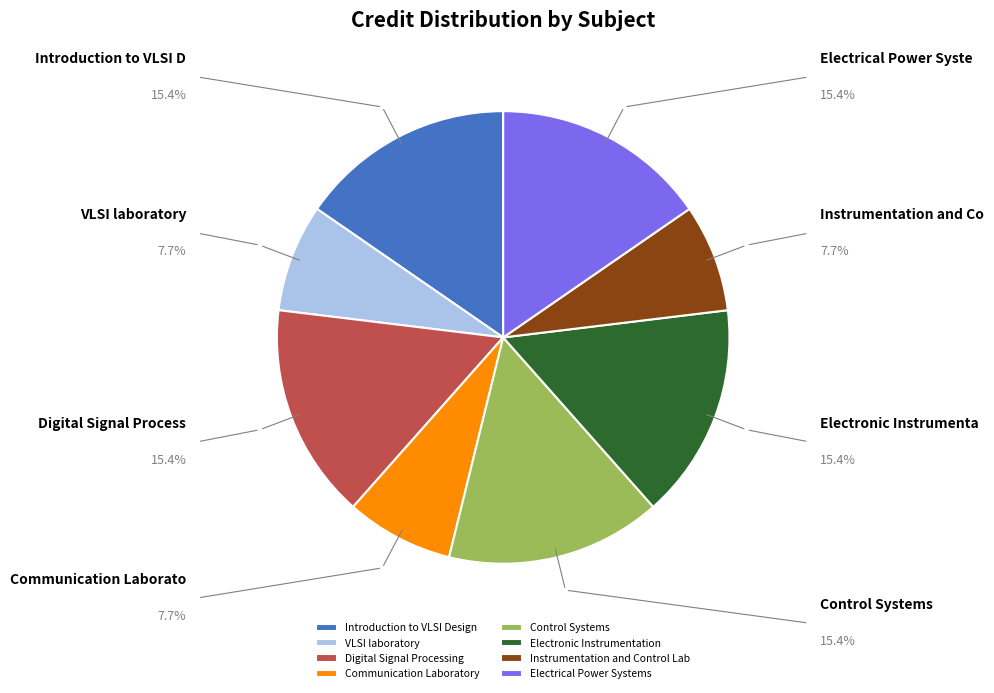

Does Digital Signal Processing represent more than half of the total?

No